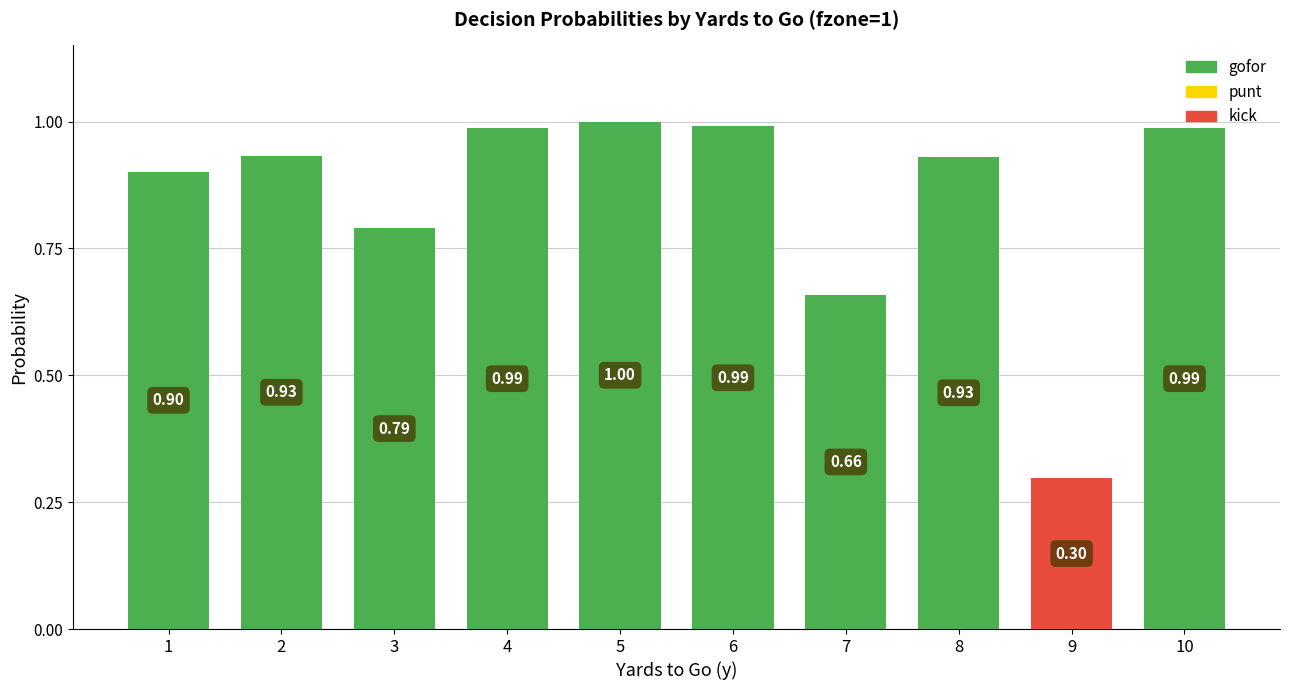

Where is the data nearest to the value 0?

9